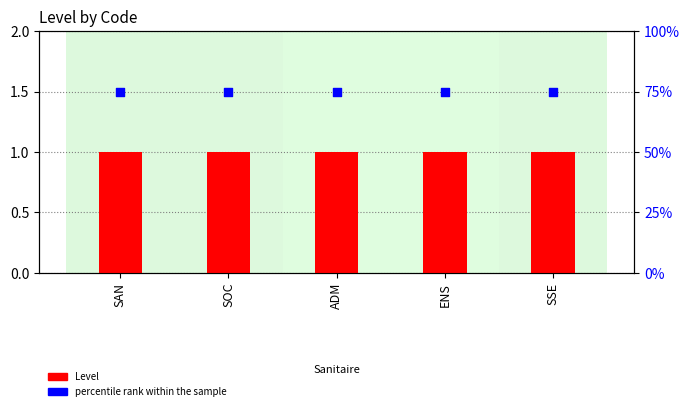

Which series contains the lowest Y value?

Level